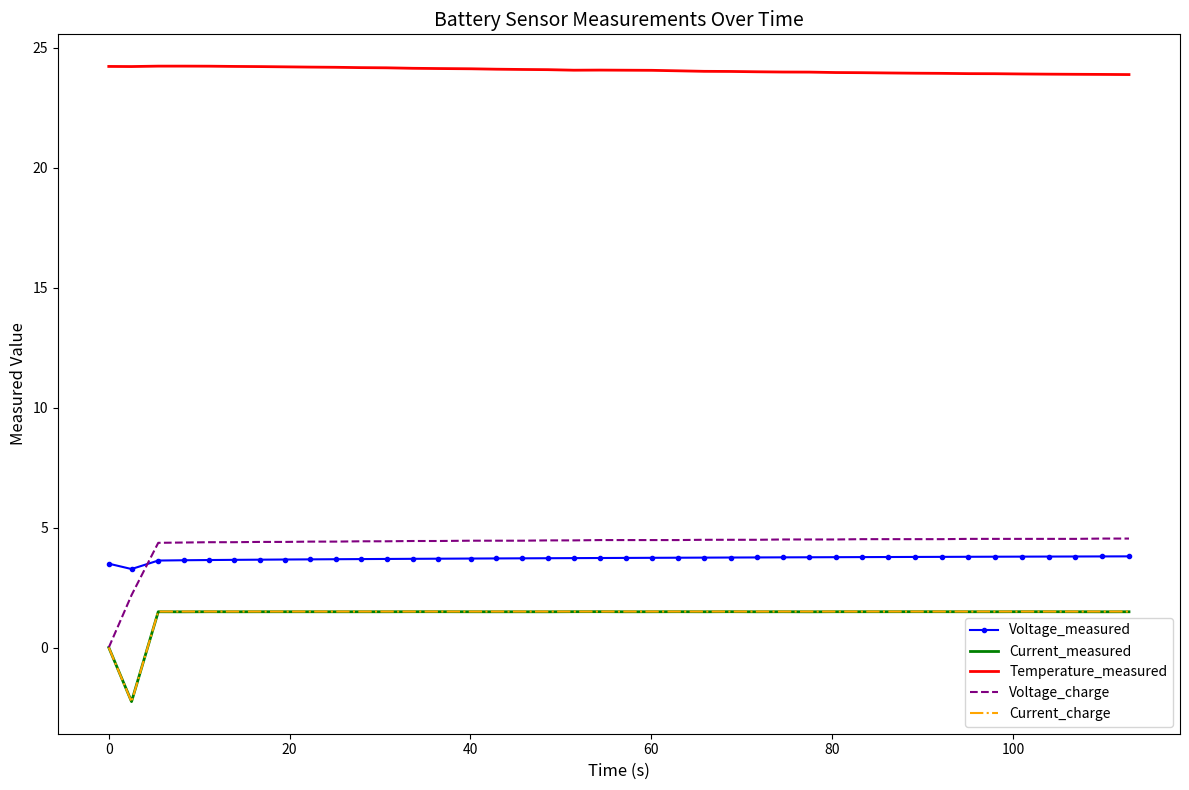

True or false: Temperature_measured and Current_charge cross at least once.

False